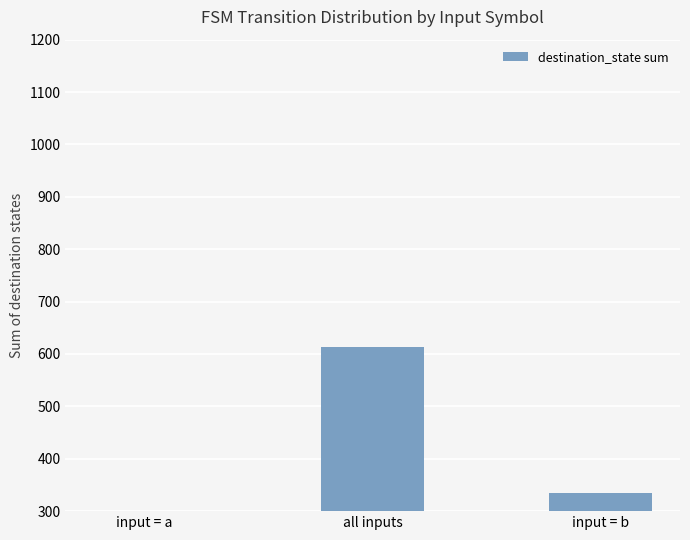

List the labels in order of value, largest first.

all inputs, input = b, input = a